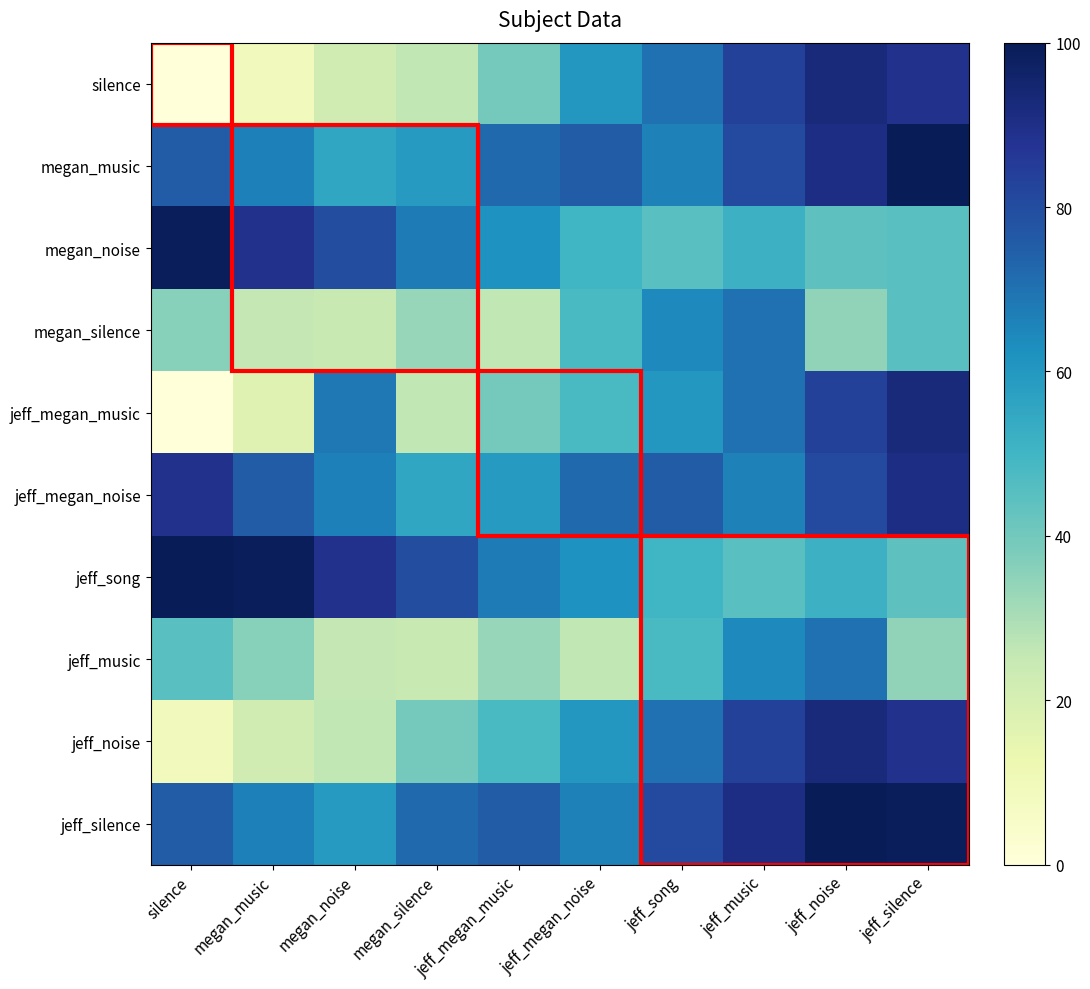

Count the number of categories in the chart.

10